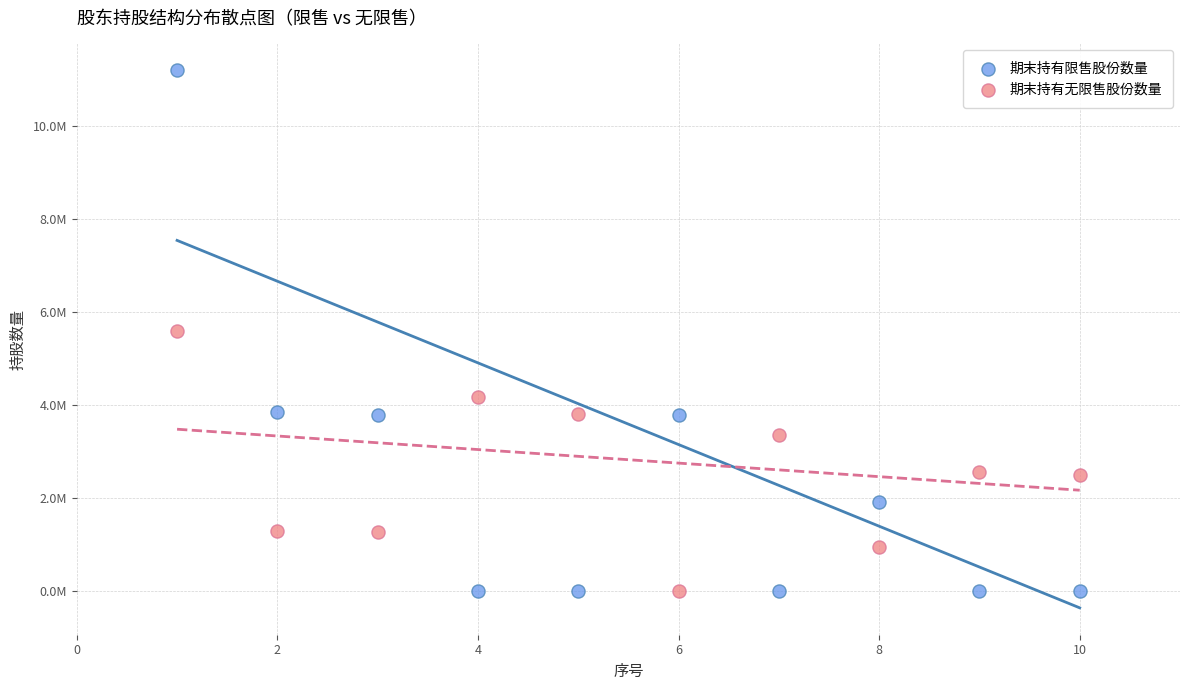

Which series has the largest Y range (max minus min)?

期末持有限售股份数量